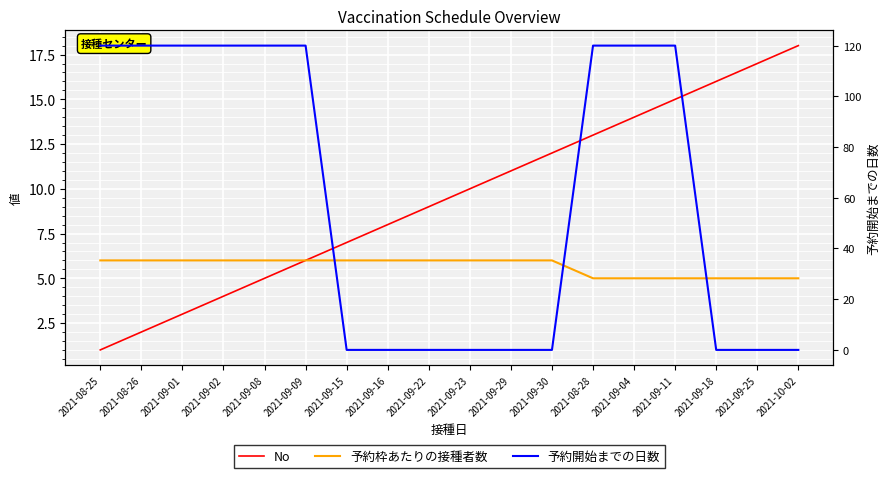

What is the difference between the second highest and minimum values in the 予約開始までの日数 series?

120